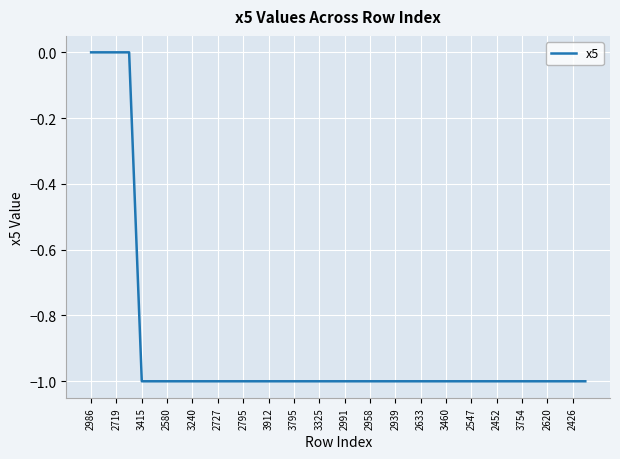

True or false: the data shows -1 at 2620.

True